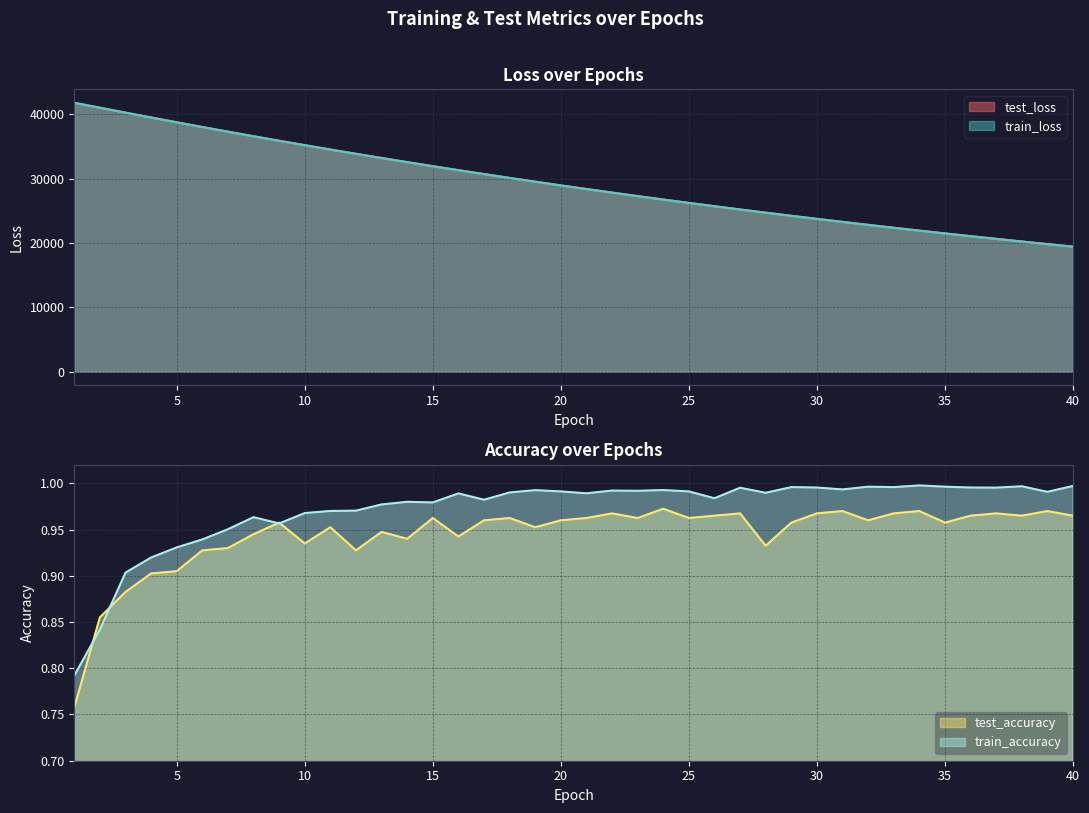

True or false: test_accuracy has more than 2 points higher than both neighbors.

True